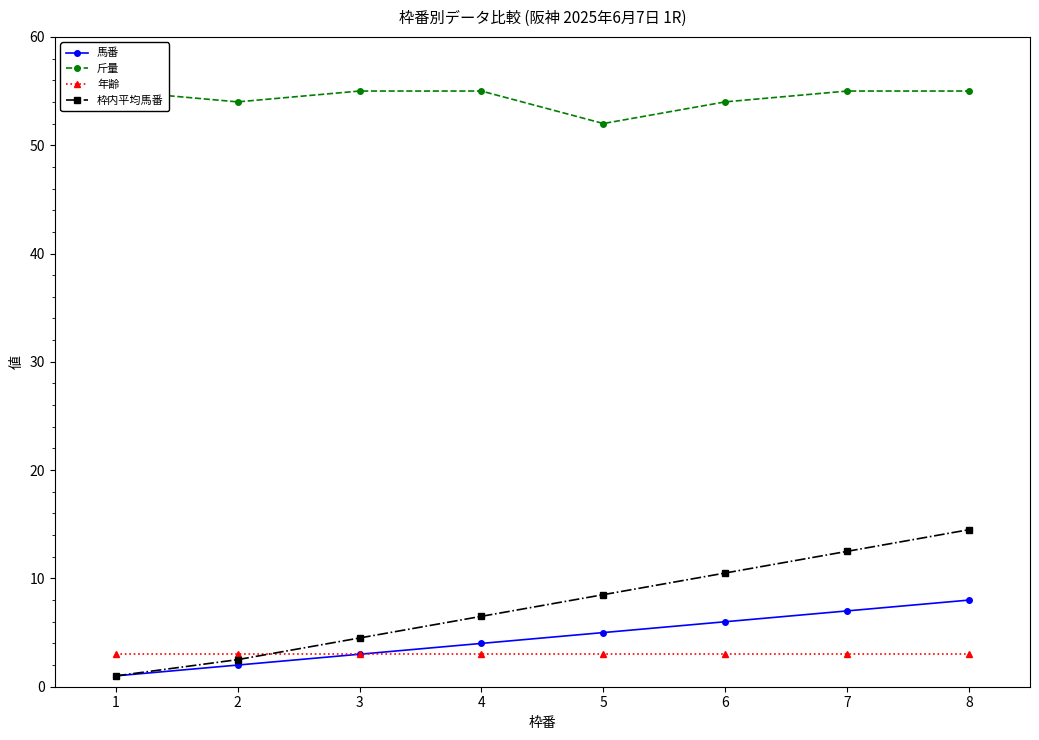

Reading left to right, what are all the values shown in this chart?

馬番: 1=1.0	2=2.0	3=3.0	4=4.0	5=5.0	6=6.0	7=7.0	8=8.0
斤量: 1=55.0	2=54.0	3=55.0	4=55.0	5=52.0	6=54.0	7=55.0	8=55.0
年齢: 1=3.0	2=3.0	3=3.0	4=3.0	5=3.0	6=3.0	7=3.0	8=3.0
枠内平均馬番: 1=1.0	2=2.5	3=4.5	4=6.5	5=8.5	6=10.5	7=12.5	8=14.5